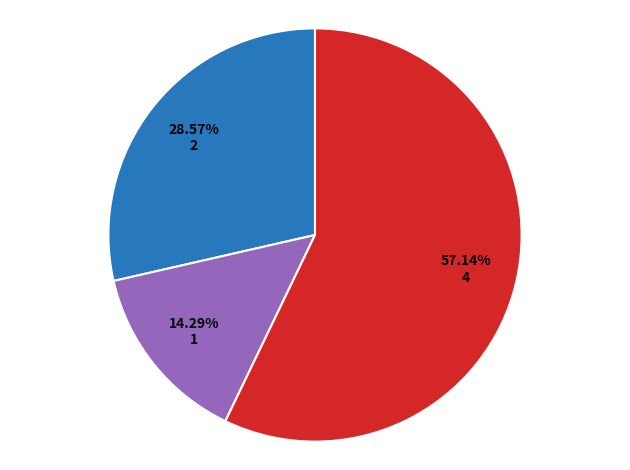

Is there a majority slice in this chart?

Yes